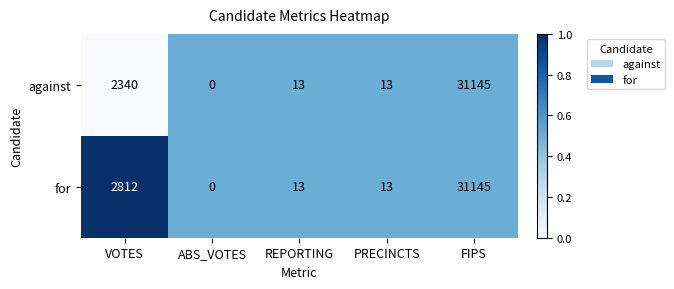

Between VOTES and REPORTING, which series saw the biggest shift?

for